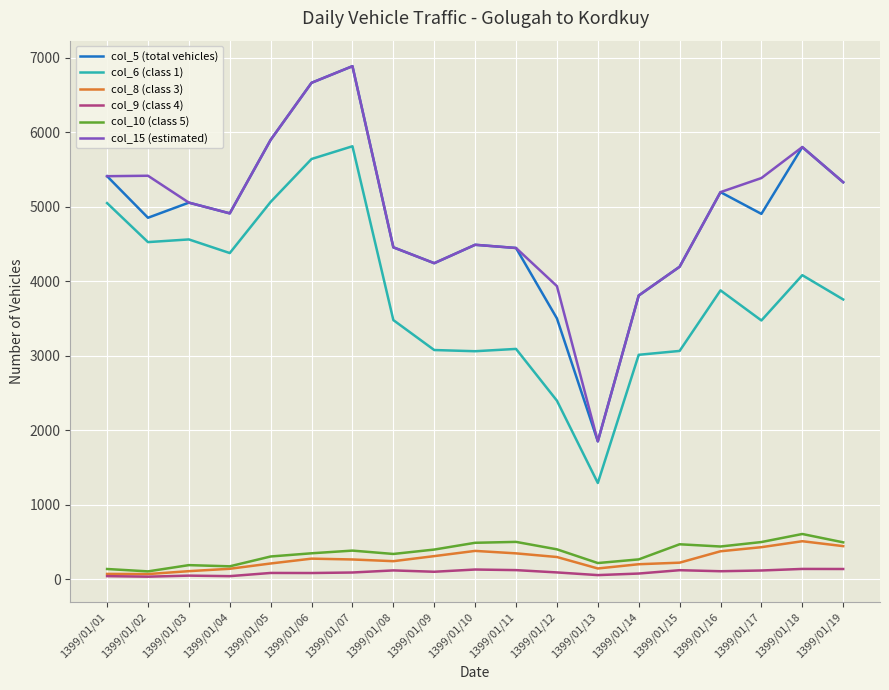

What is the average value of the col_5 (total vehicles) series?

4837